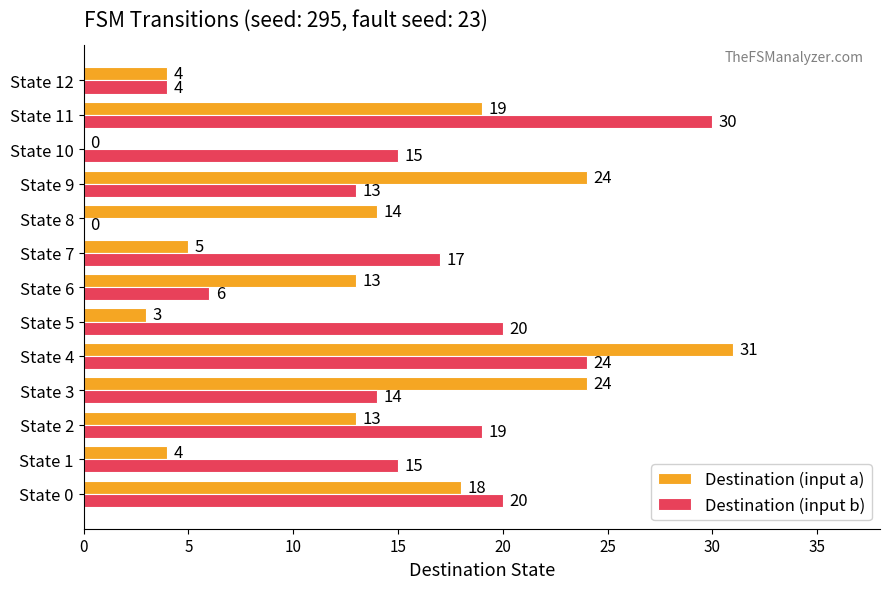

The value of Destination (input b) at State 5 is 20. True or false?

True